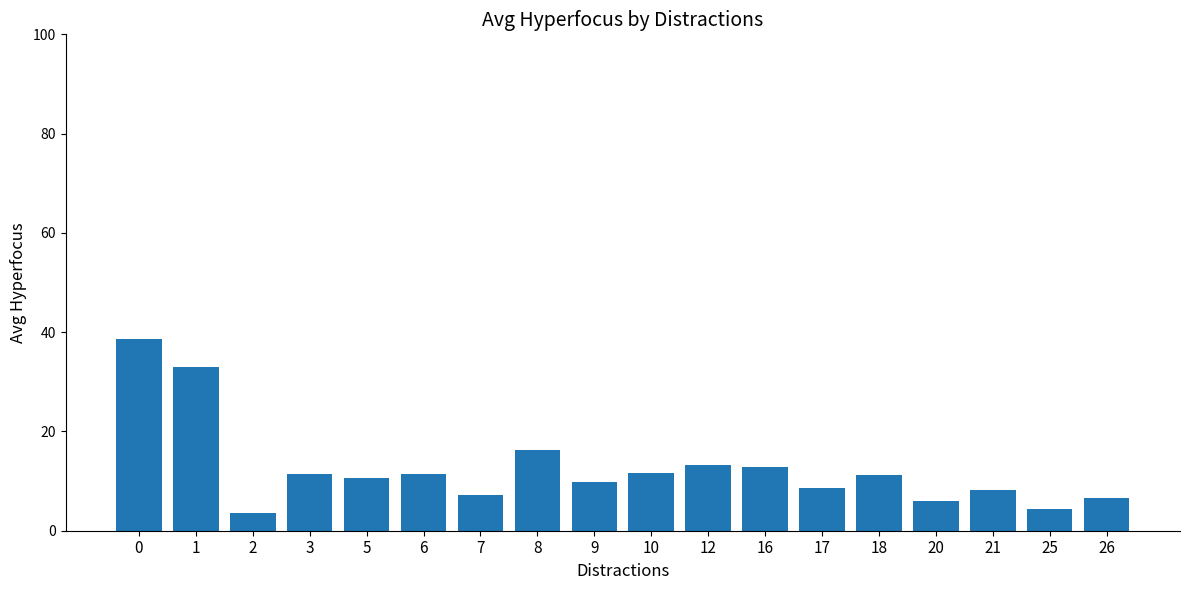

What is the difference between the maximum and second lowest values?

34.2